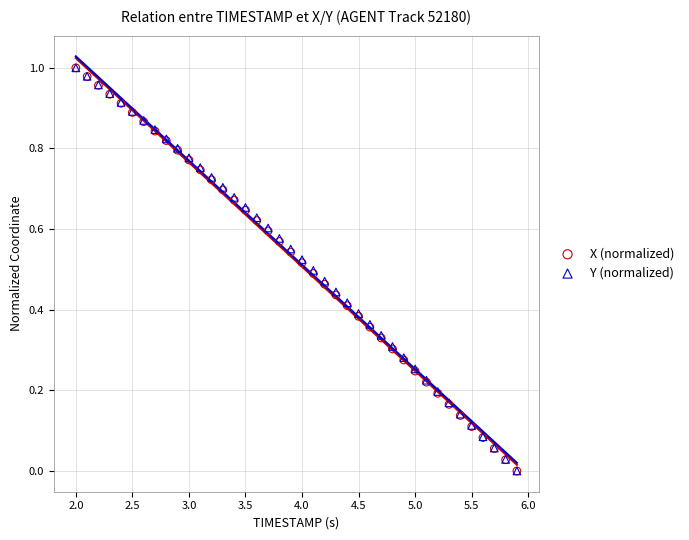

What are all the series names shown in the legend?

X (normalized), Y (normalized)